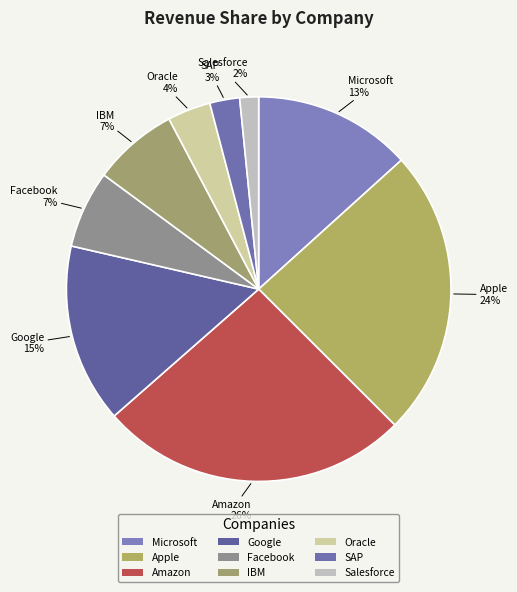

Which category has the biggest portion of the pie?

Amazon